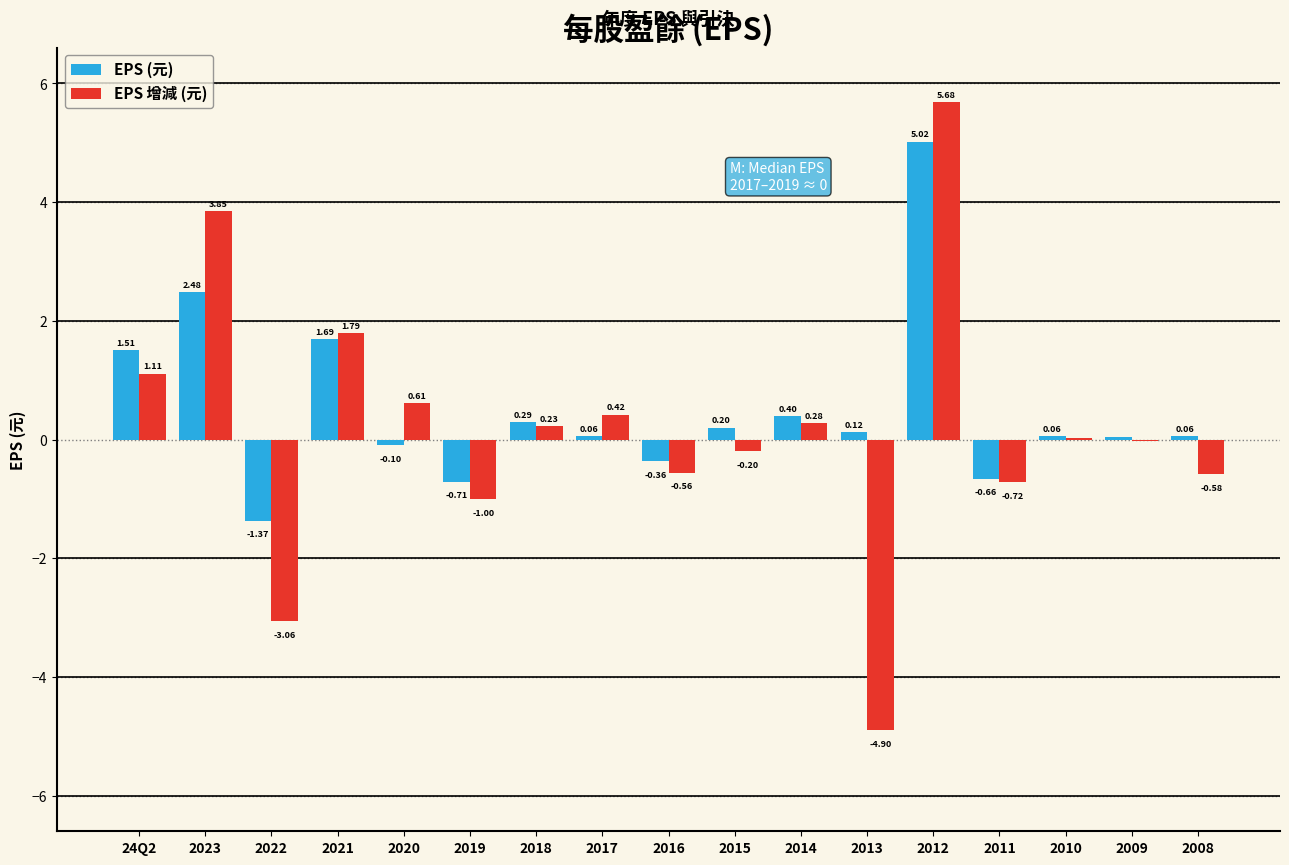

What is the sum of the EPS 增減 (元) values at 2016 and 2019?

-1.6